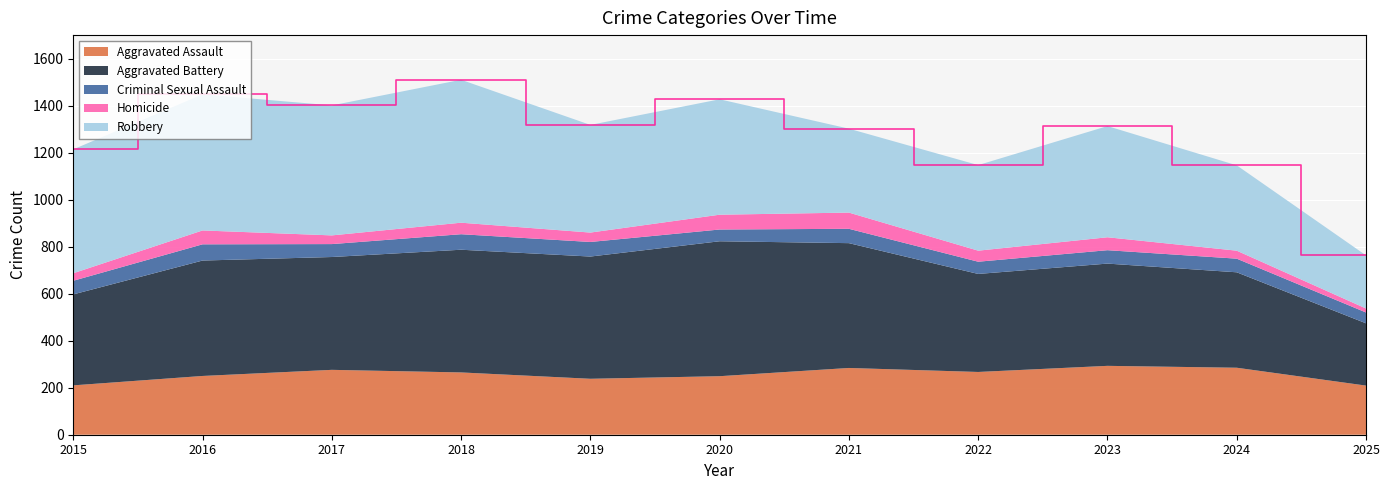

Reading right to left, transcribe all the data shown in this chart.

Aggravated Assault: 209	285	293	267	284	249	238	265	276	250	210
Aggravated Battery: 265	406	435	417	531	574	520	522	480	491	387
Criminal Sexual Assault: 46	58	57	52	61	50	62	66	55	69	58
Homicide: 17	34	55	47	69	63	40	49	37	59	32
Robbery: 226	363	473	364	357	491	458	608	553	579	527